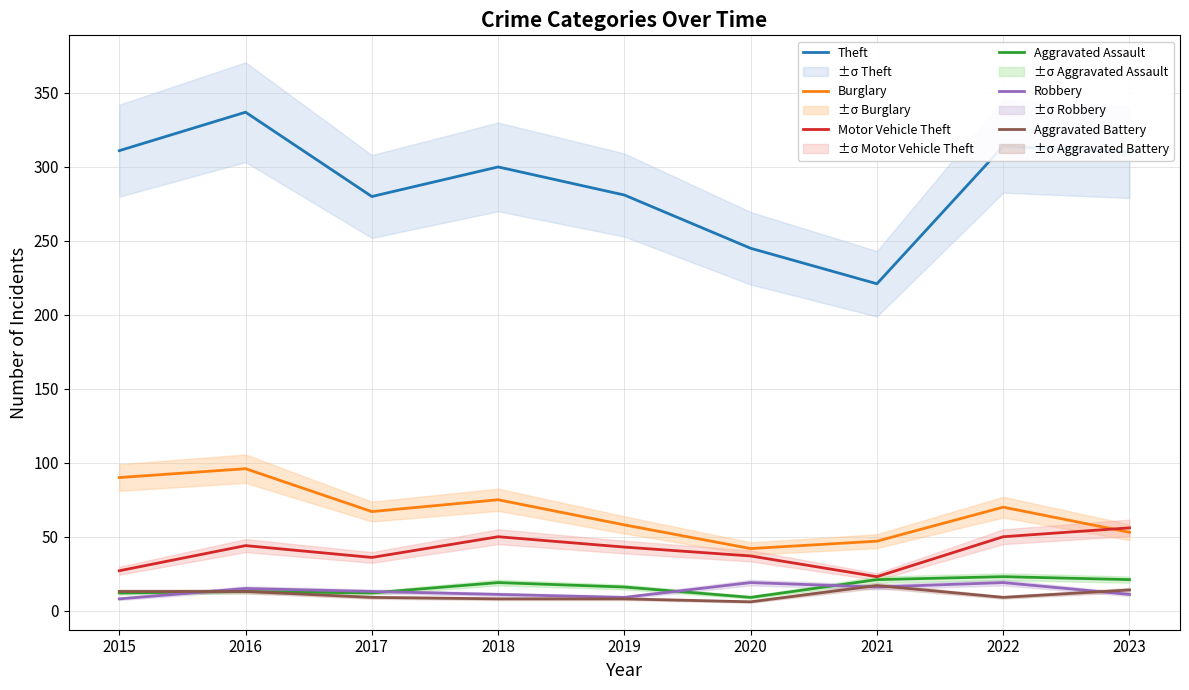

Where does the Motor Vehicle Theft series first go above 43?

2016